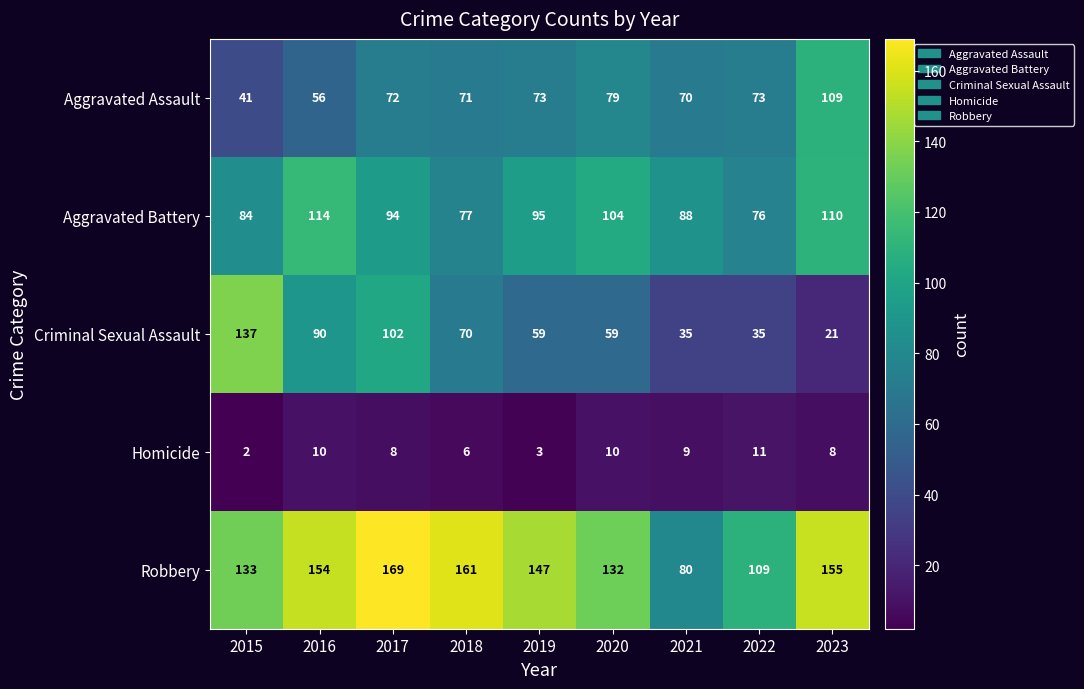

What is the difference between the maximum and minimum values in the Criminal Sexual Assault series?

116